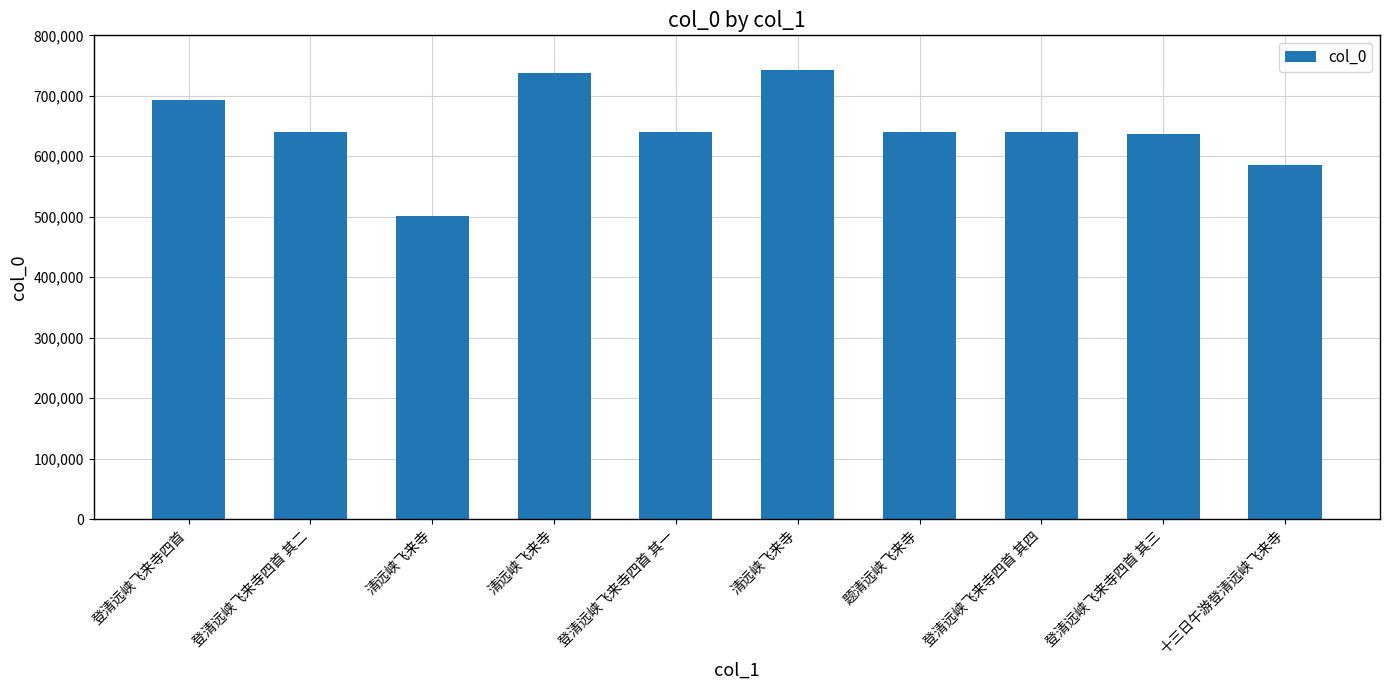

How many values are below 640485?

5